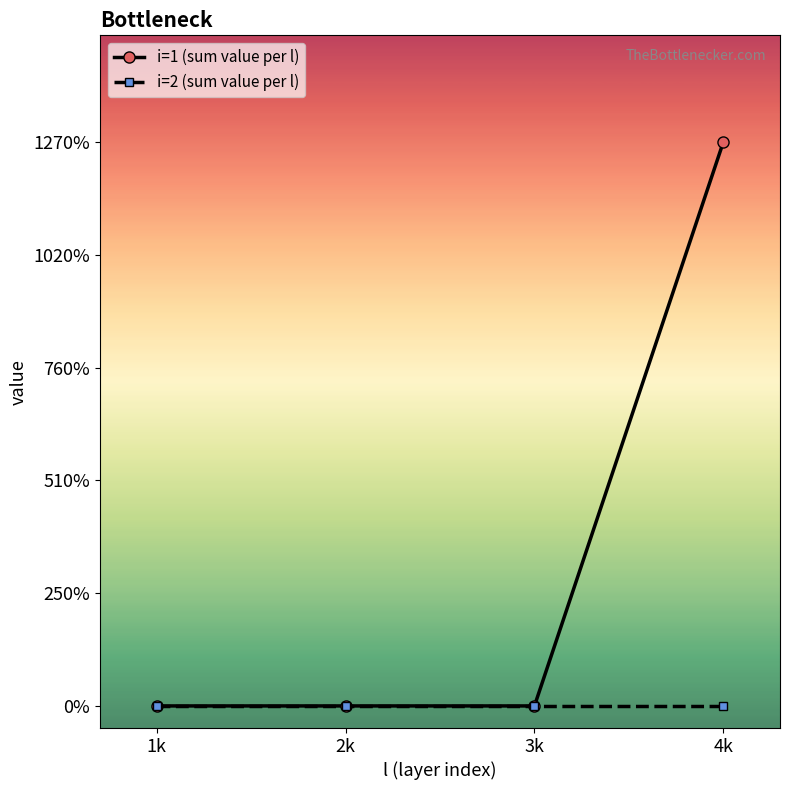

Rank the series at 4k from highest to lowest value.

i=1 (sum value per l), i=2 (sum value per l)